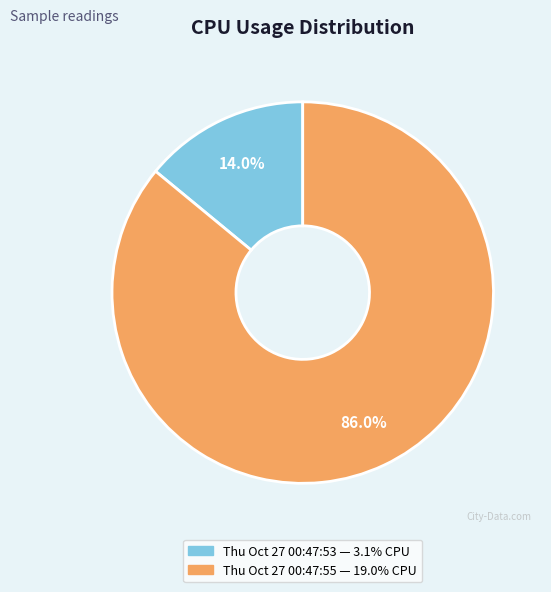

Is it true that Thu Oct 27 00:47:53 is 14% of the pie?

True